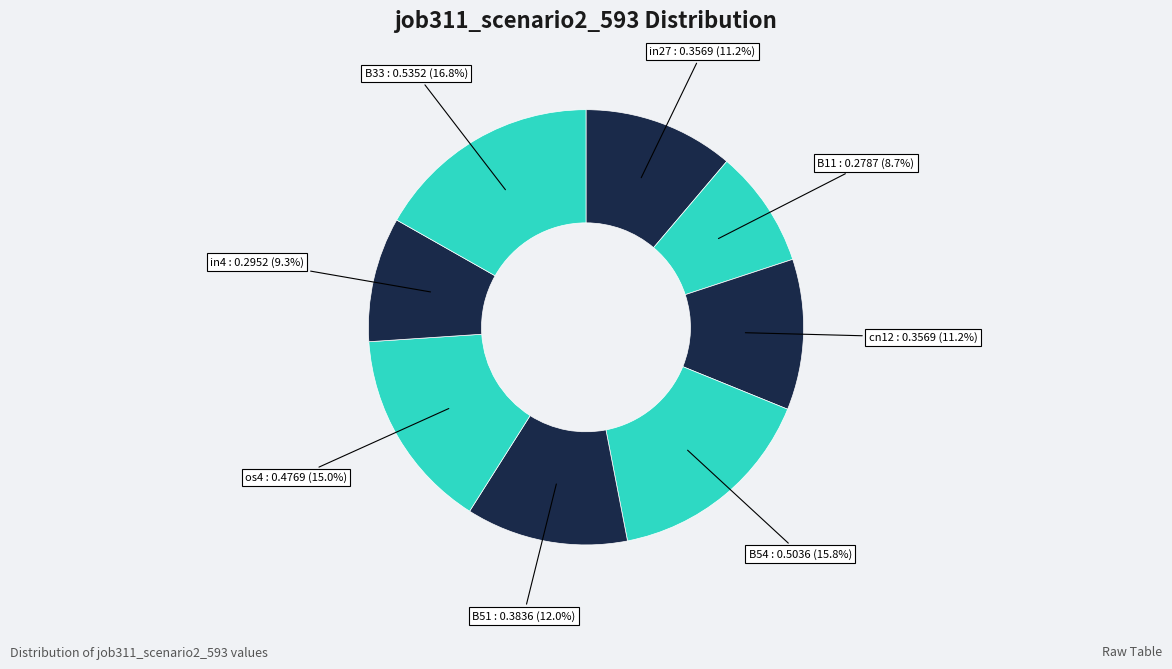

True or false: os4 accounts for 15% of the total.

True